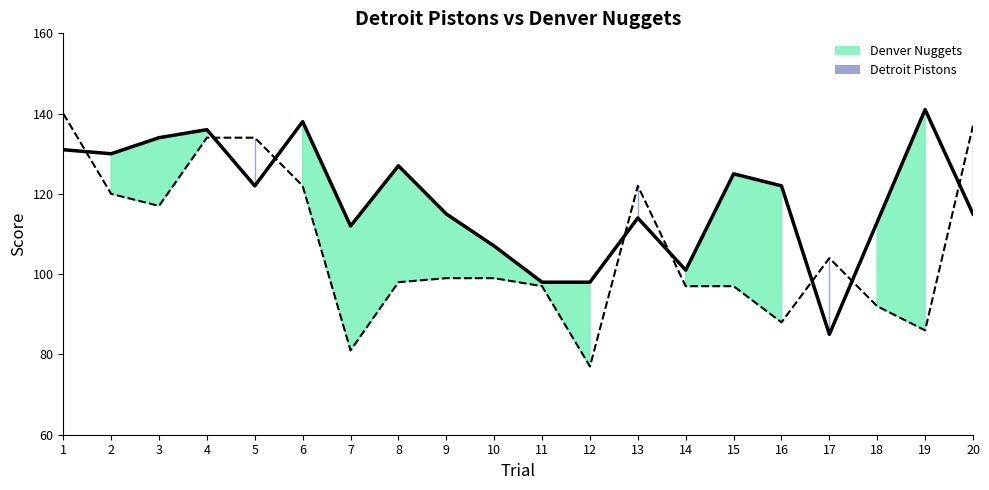

Which series has the widest spread of values?

Detroit Pistons line